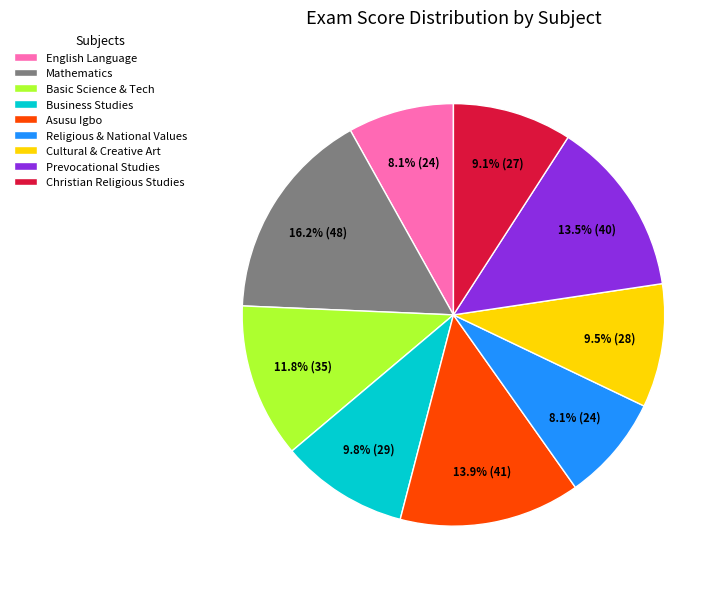

Is Religious & National Values the majority of the pie?

No